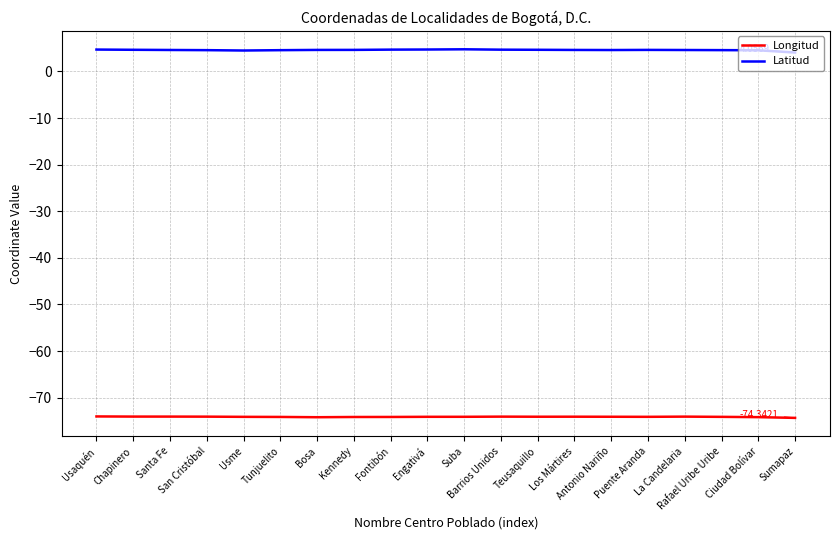

True or false: Longitud and Latitud intersect in this chart.

False